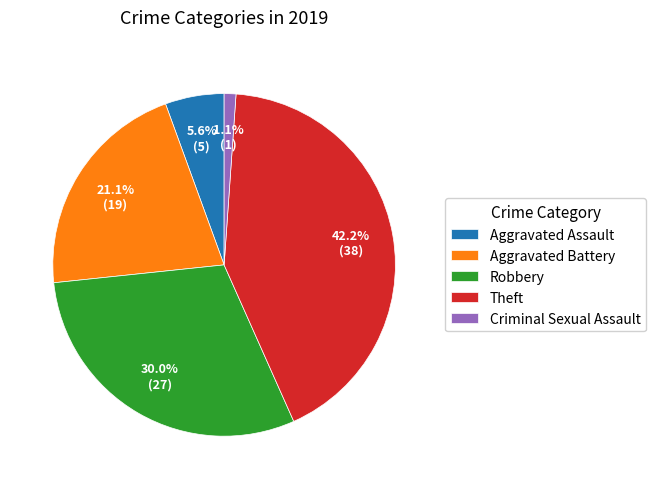

To the nearest percent, what percentage of the pie is Robbery?

30%